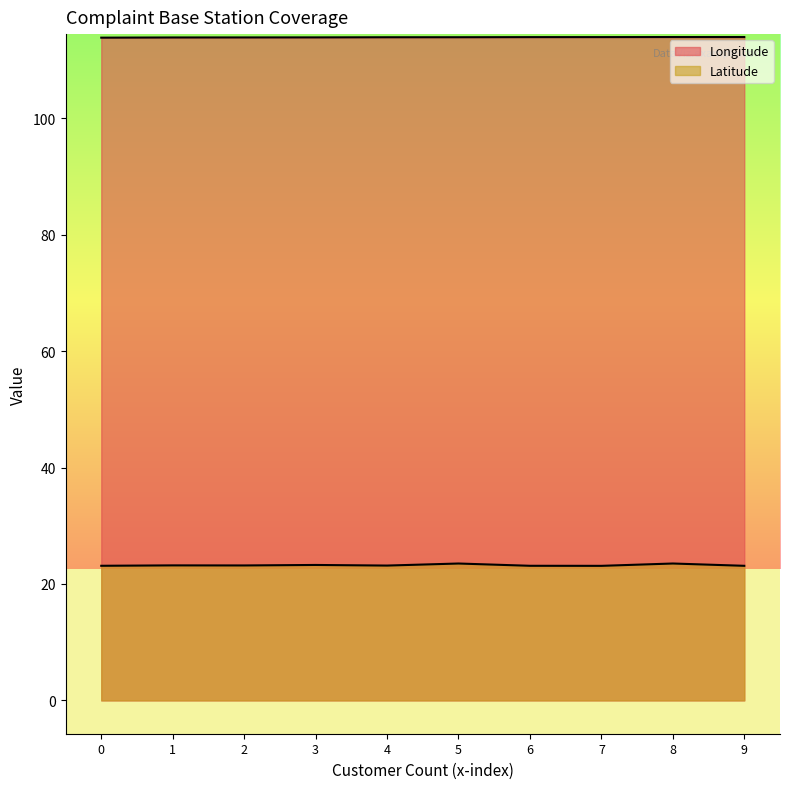

True or false: Longitude and Latitude intersect in this chart.

False